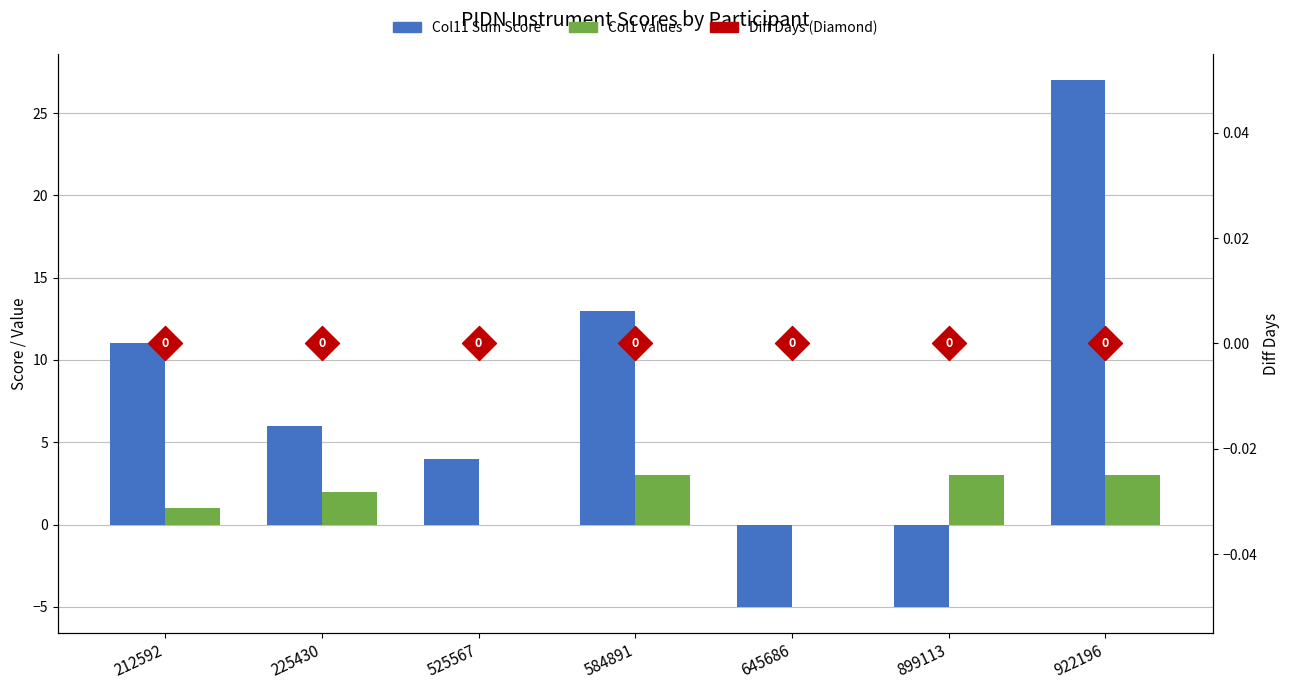

Which series has the largest total across all categories?

Col11 Sum Score